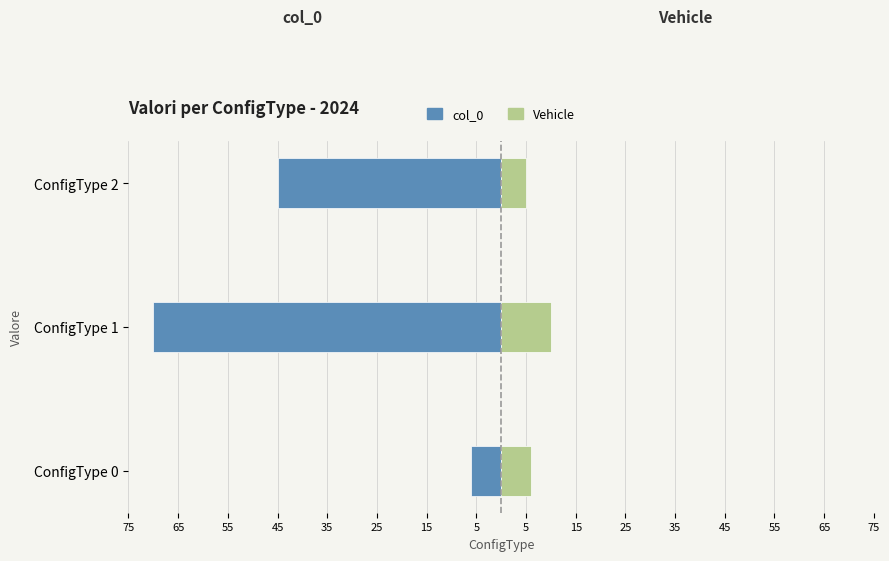

What is the sum of all Vehicle values?

21